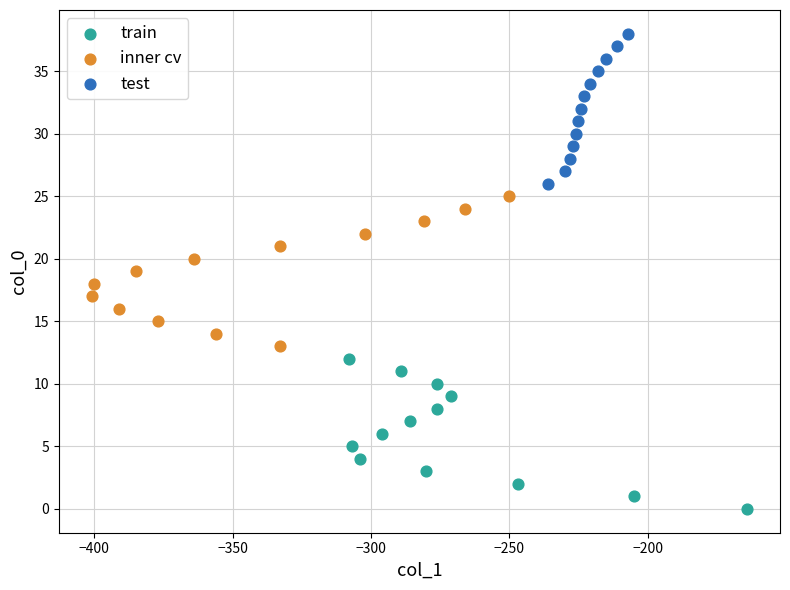

Which series contains the lowest Y value?

train